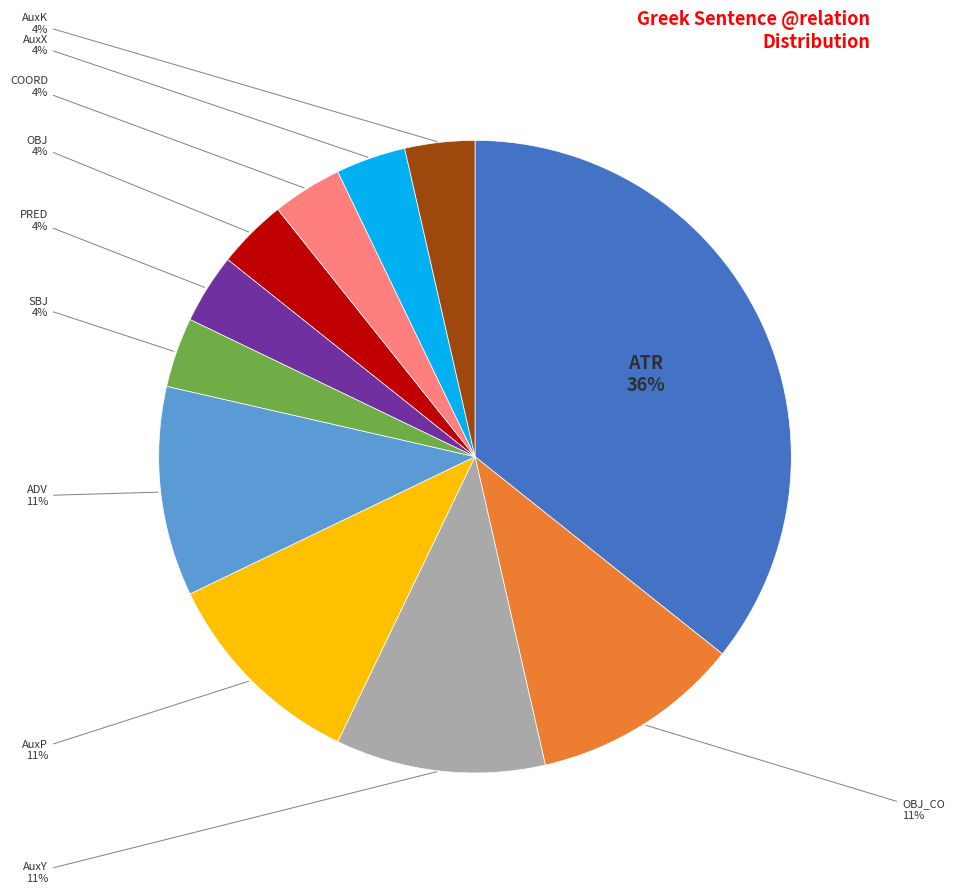

Do AuxP and OBJ_CO together represent more than half of the pie?

No